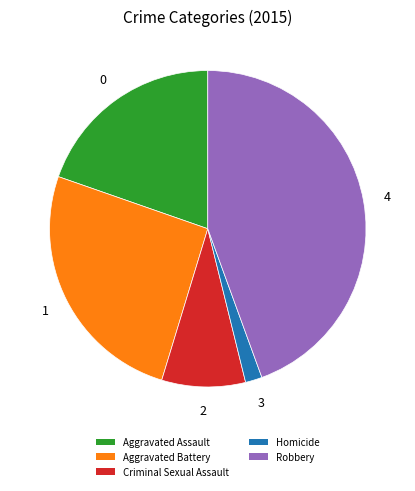

How many slices are in this pie chart?

5